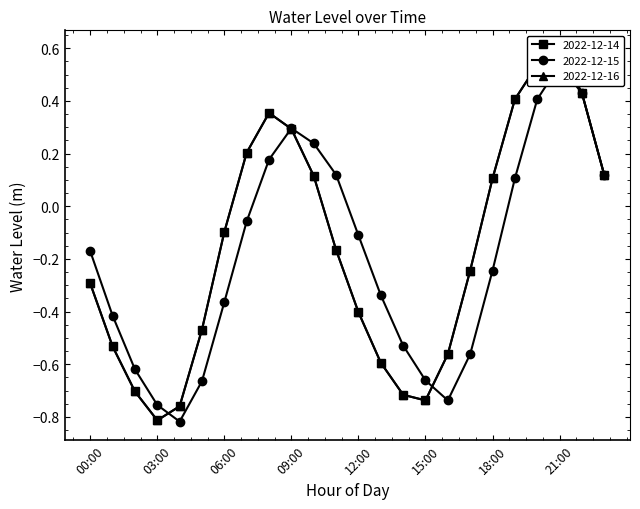

How many lines are shown in the chart?

3